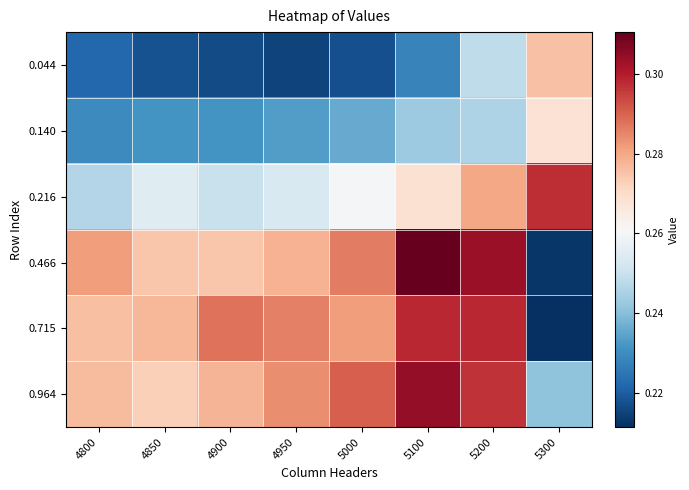

What is the total value across all series at 5100?

1.7